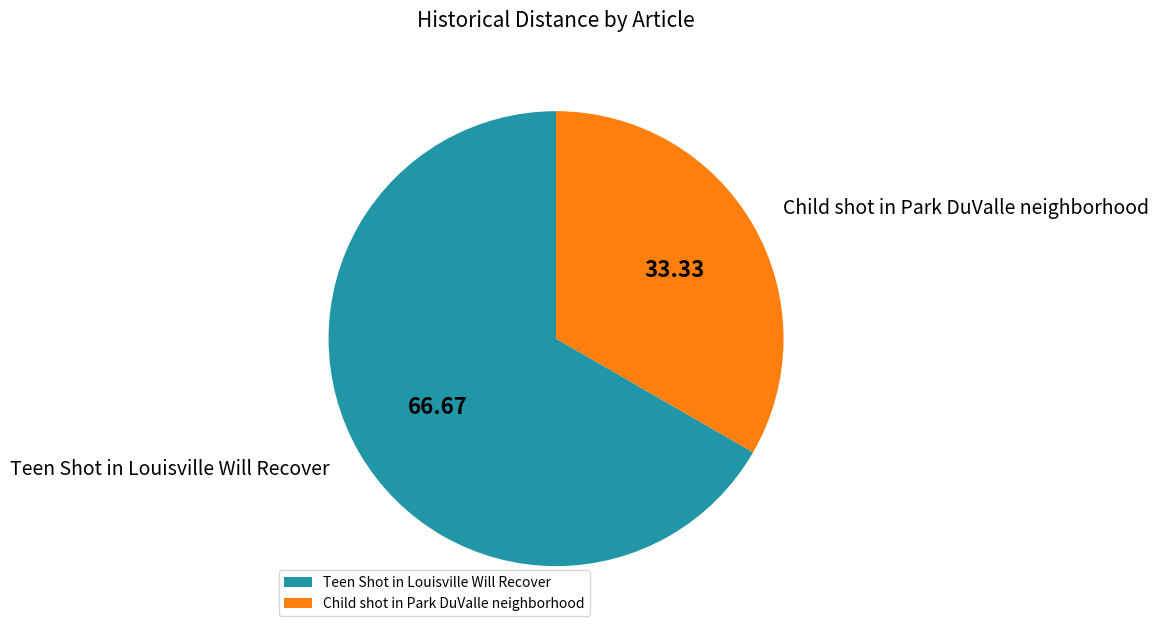

Do Teen Shot in Louisville Will Recover and Child shot in Park DuValle neighborhood together represent more than half of the pie?

Yes